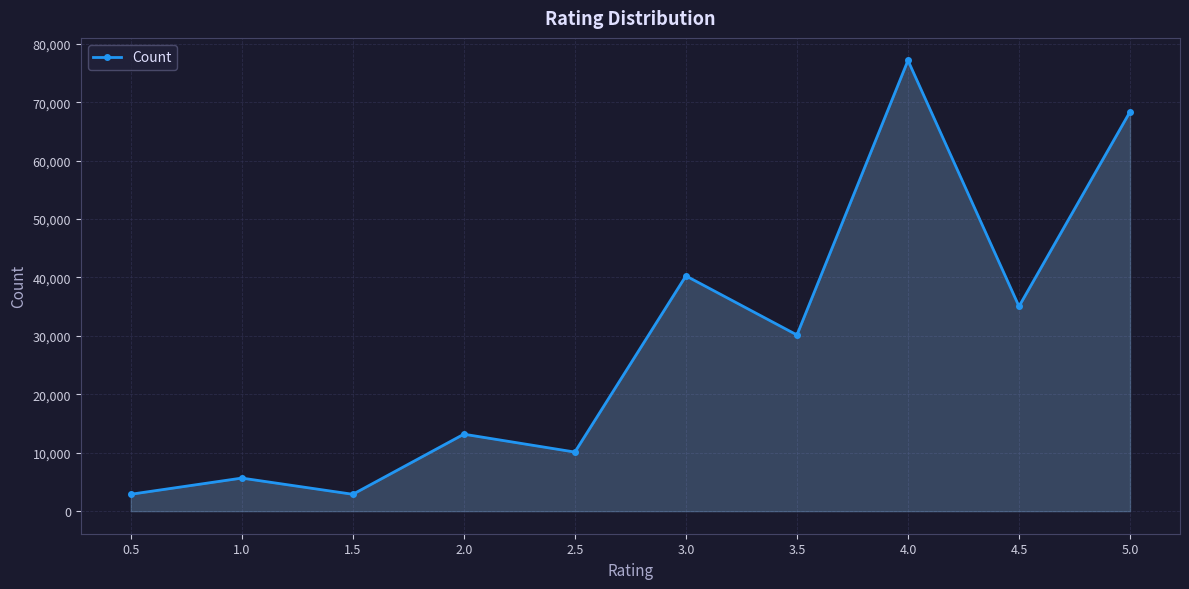

Where does the data first go above 30163?

3.0